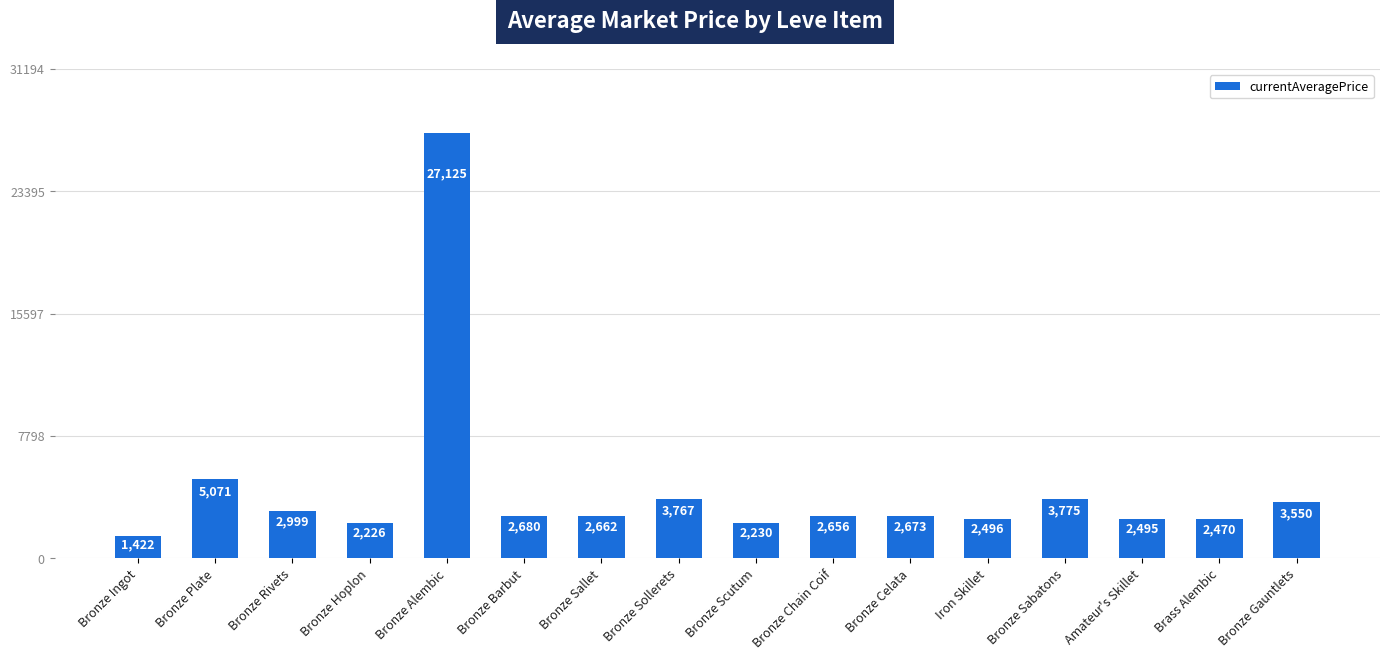

How many categories are shown in the chart?

16